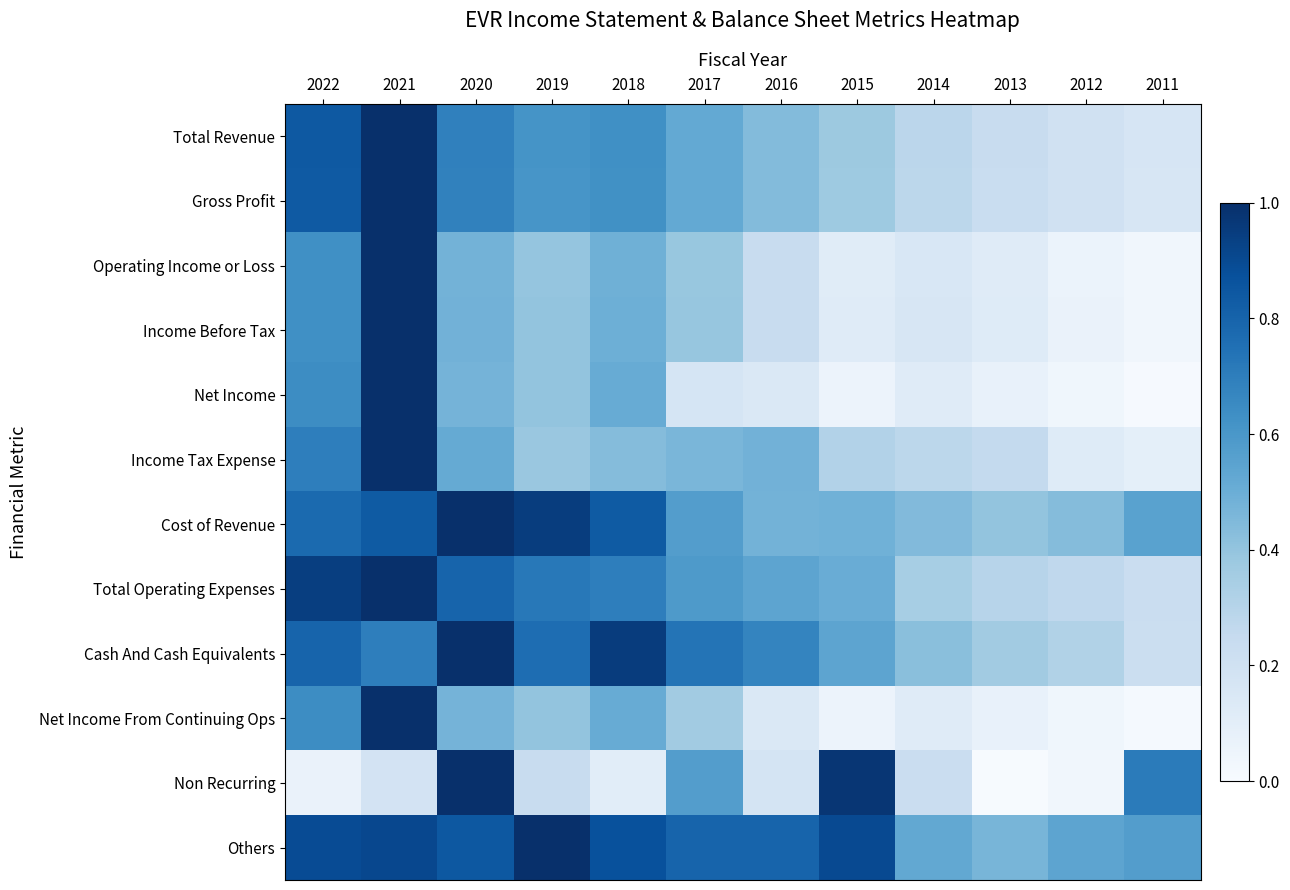

Reading left to right, transcribe all the data shown in this chart.

Total Revenue: 2022=0.8	2021=1.0	2020=0.7	2019=0.6	2018=0.6	2017=0.5	2016=0.4	2015=0.4	2014=0.3	2013=0.2	2012=0.2	2011=0.2
Gross Profit: 2022=0.8	2021=1.0	2020=0.7	2019=0.6	2018=0.6	2017=0.5	2016=0.4	2015=0.4	2014=0.3	2013=0.2	2012=0.2	2011=0.2
Operating Income or Loss: 2022=0.6	2021=1.0	2020=0.5	2019=0.4	2018=0.5	2017=0.4	2016=0.2	2015=0.1	2014=0.2	2013=0.1	2012=0.1	2011=0.0
Income Before Tax: 2022=0.6	2021=1.0	2020=0.5	2019=0.4	2018=0.5	2017=0.4	2016=0.2	2015=0.1	2014=0.2	2013=0.1	2012=0.1	2011=0.0
Net Income: 2022=0.6	2021=1.0	2020=0.5	2019=0.4	2018=0.5	2017=0.2	2016=0.1	2015=0.1	2014=0.1	2013=0.1	2012=0.0	2011=0.0
Income Tax Expense: 2022=0.7	2021=1.0	2020=0.5	2019=0.4	2018=0.4	2017=0.5	2016=0.5	2015=0.3	2014=0.3	2013=0.3	2012=0.1	2011=0.1
Cost of Revenue: 2022=0.8	2021=0.8	2020=1.0	2019=0.9	2018=0.8	2017=0.6	2016=0.5	2015=0.5	2014=0.4	2013=0.4	2012=0.4	2011=0.6
Total Operating Expenses: 2022=0.9	2021=1.0	2020=0.8	2019=0.7	2018=0.7	2017=0.6	2016=0.5	2015=0.5	2014=0.3	2013=0.3	2012=0.3	2011=0.2
Cash And Cash Equivalents: 2022=0.8	2021=0.7	2020=1.0	2019=0.8	2018=1.0	2017=0.7	2016=0.7	2015=0.5	2014=0.4	2013=0.4	2012=0.3	2011=0.2
Net Income From Continuing Ops: 2022=0.6	2021=1.0	2020=0.5	2019=0.4	2018=0.5	2017=0.4	2016=0.1	2015=0.1	2014=0.1	2013=0.1	2012=0.0	2011=0.0
Non Recurring: 2022=0.1	2021=0.2	2020=1.0	2019=0.2	2018=0.1	2017=0.6	2016=0.2	2015=1.0	2014=0.2	2013=0.0	2012=0.0	2011=0.7
Others: 2022=0.9	2021=0.9	2020=0.8	2019=1.0	2018=0.9	2017=0.8	2016=0.8	2015=0.9	2014=0.5	2013=0.5	2012=0.5	2011=0.6